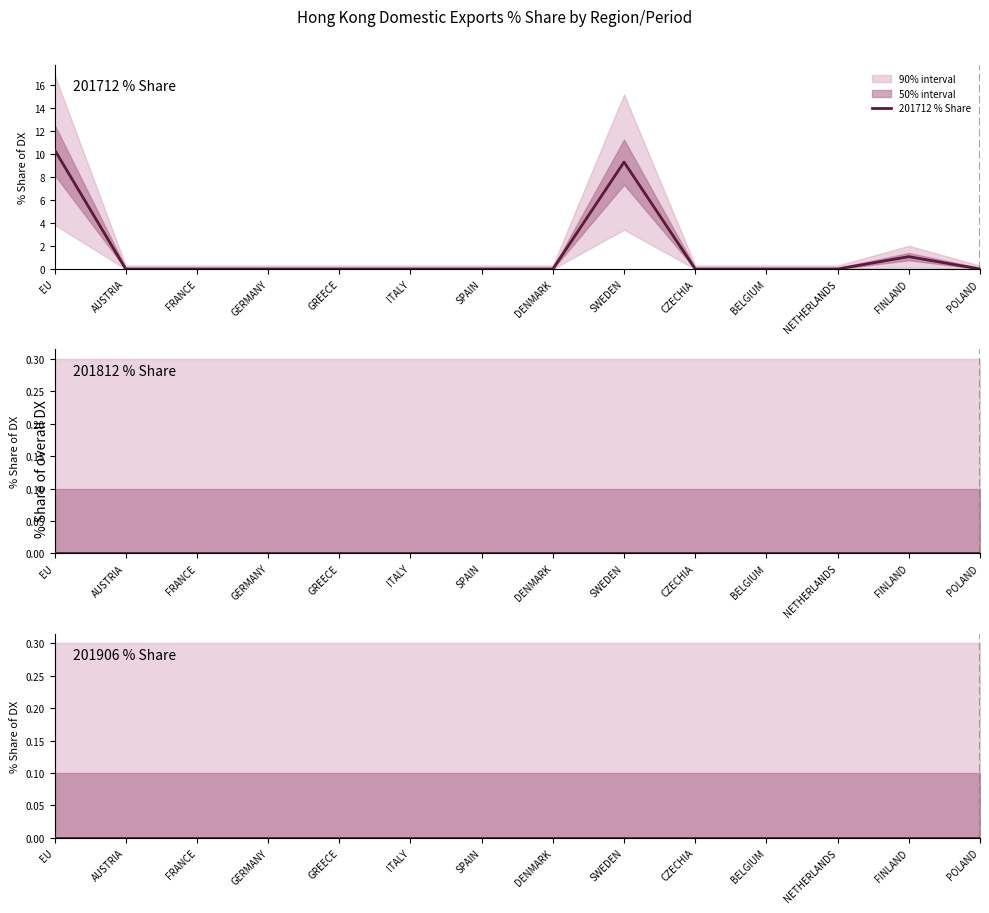

True or false: 201712 % Share and 201906 % Share cross at least once.

False